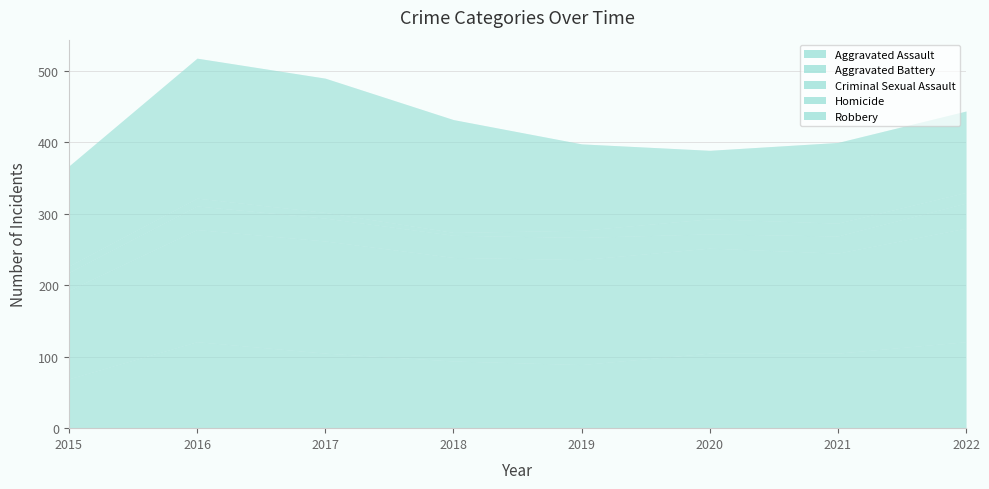

How many values in the Aggravated Battery series are below 147?

3